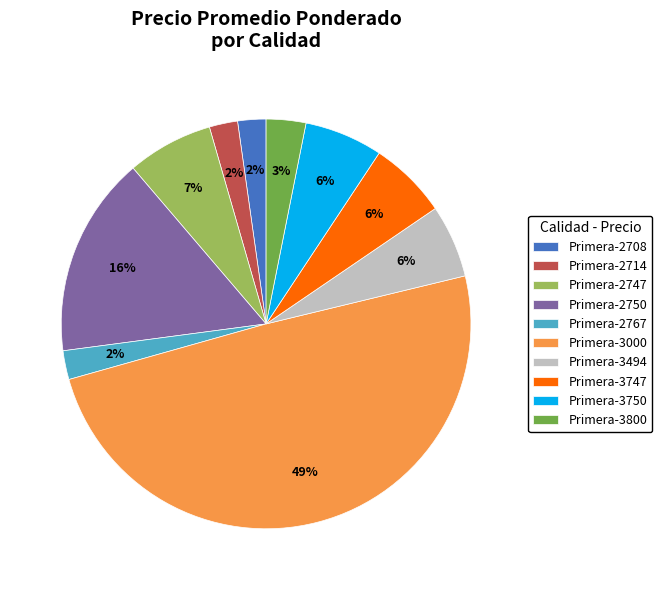

How many segments does this pie chart have?

10